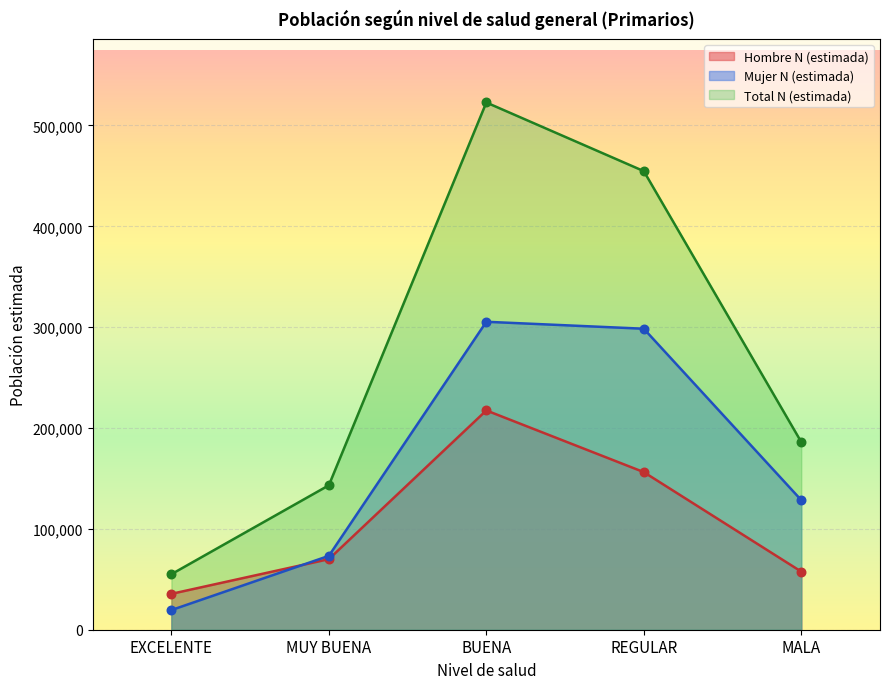

What is the total value across all series at BUENA?

1045580